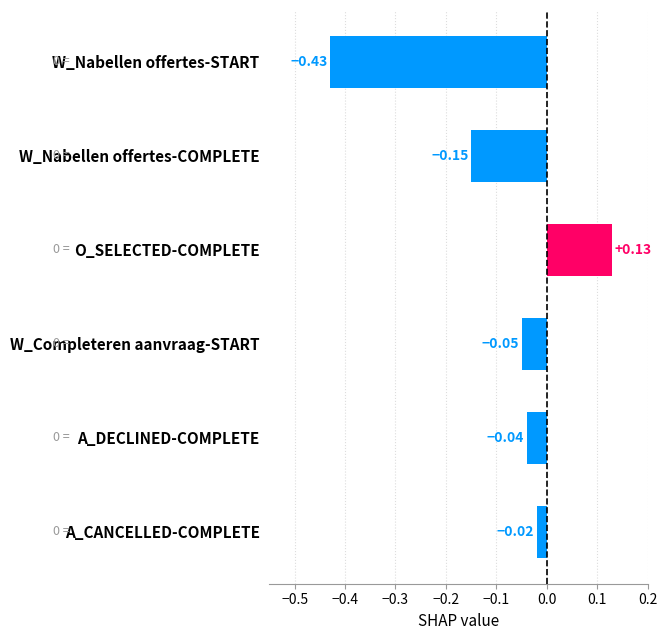

Between W_Nabellen offertes-START and W_Completeren aanvraag-START, which is larger?

W_Completeren aanvraag-START